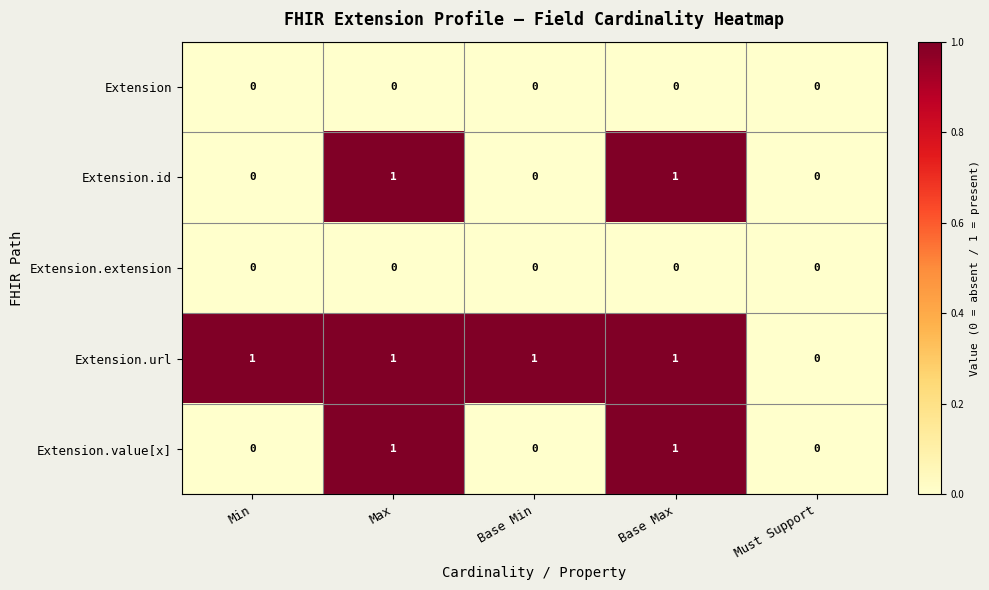

Is the value of Extension.url at Base Min greater than the value of Extension at Must Support?

Yes